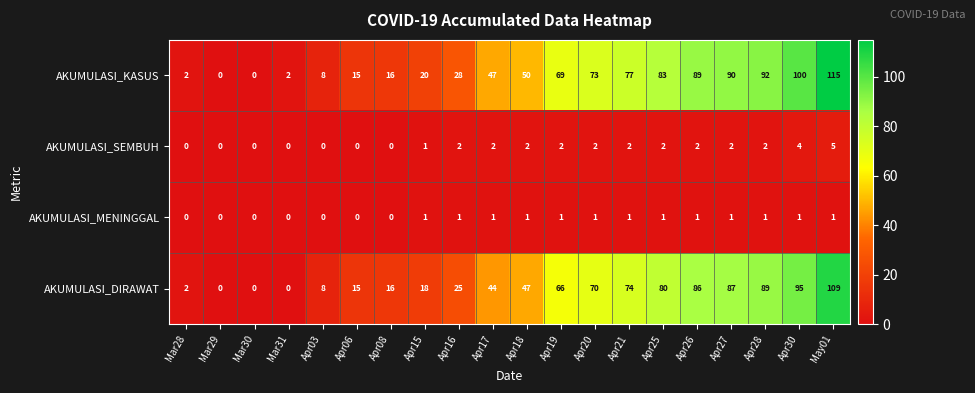

The AKUMULASI_MENINGGAL series shows 1 at Apr18. True or false?

True